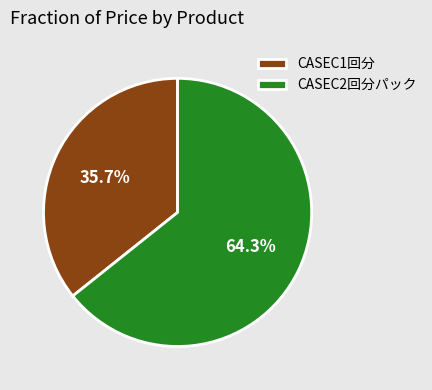

How many slices are in this pie chart?

2